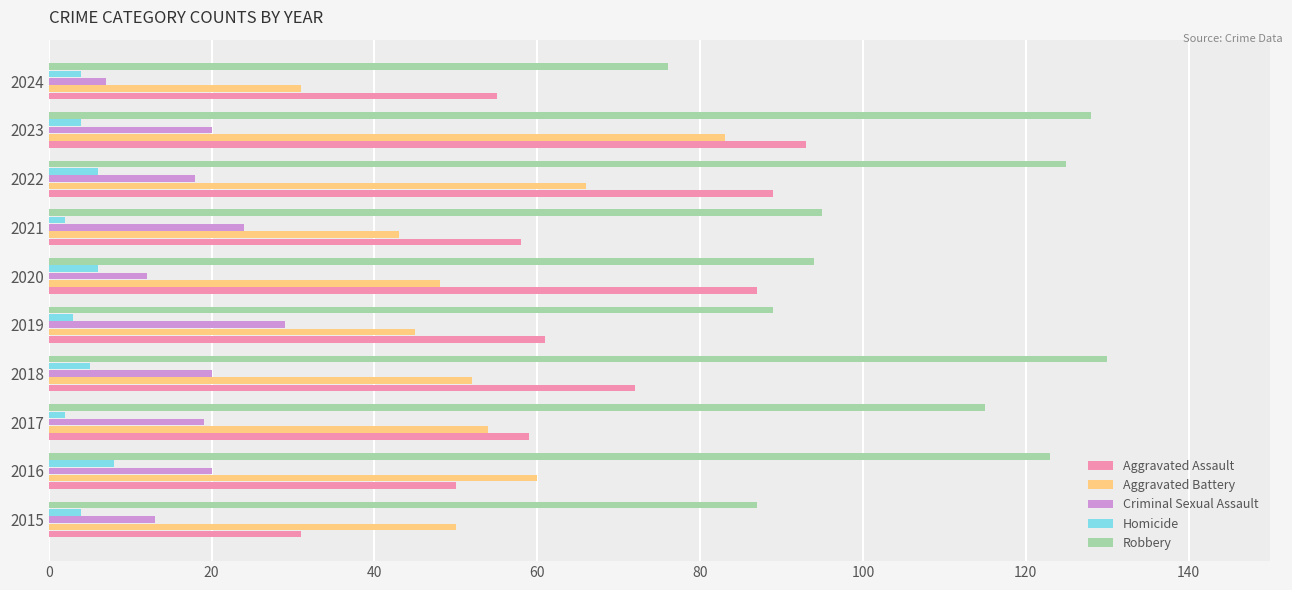

True or false: Aggravated Battery has a value of 65 at 2020.

False